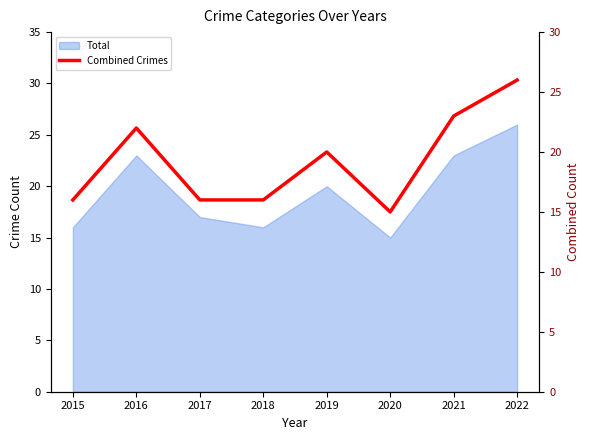

How many lines are shown in the chart?

1